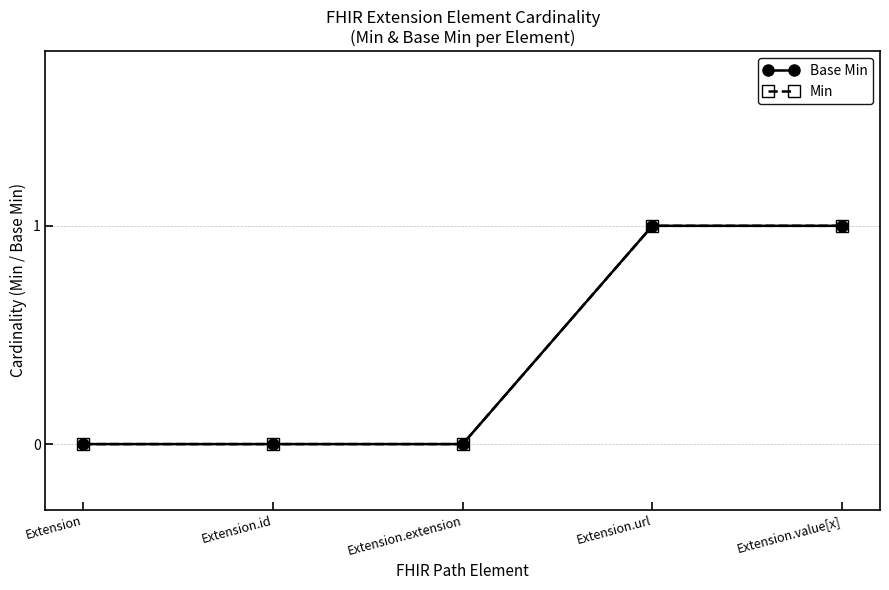

True or false: Base Min has a value of 1 at Extension.url.

True